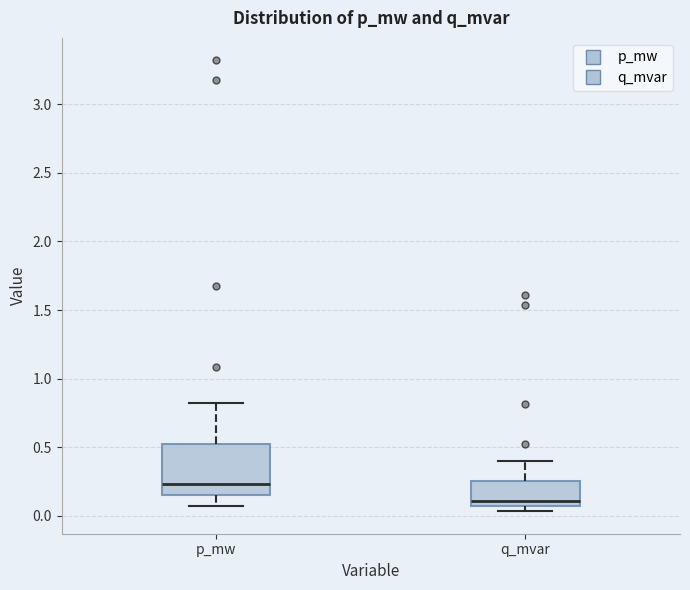

Where does the median line of the box for q_mvar sit on the y-axis? The values are not printed on the chart, so give them approximately, as read against the axis.

0.10